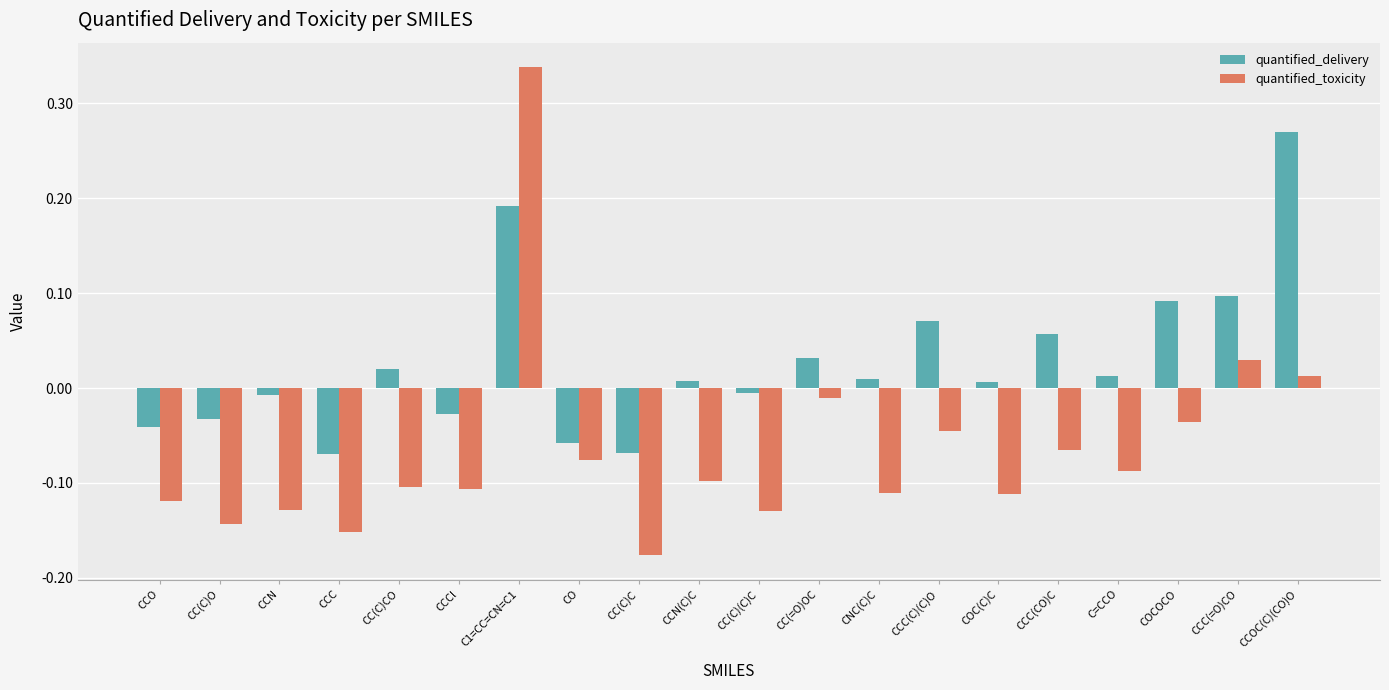

Which series has the largest range (max minus min)?

quantified_toxicity